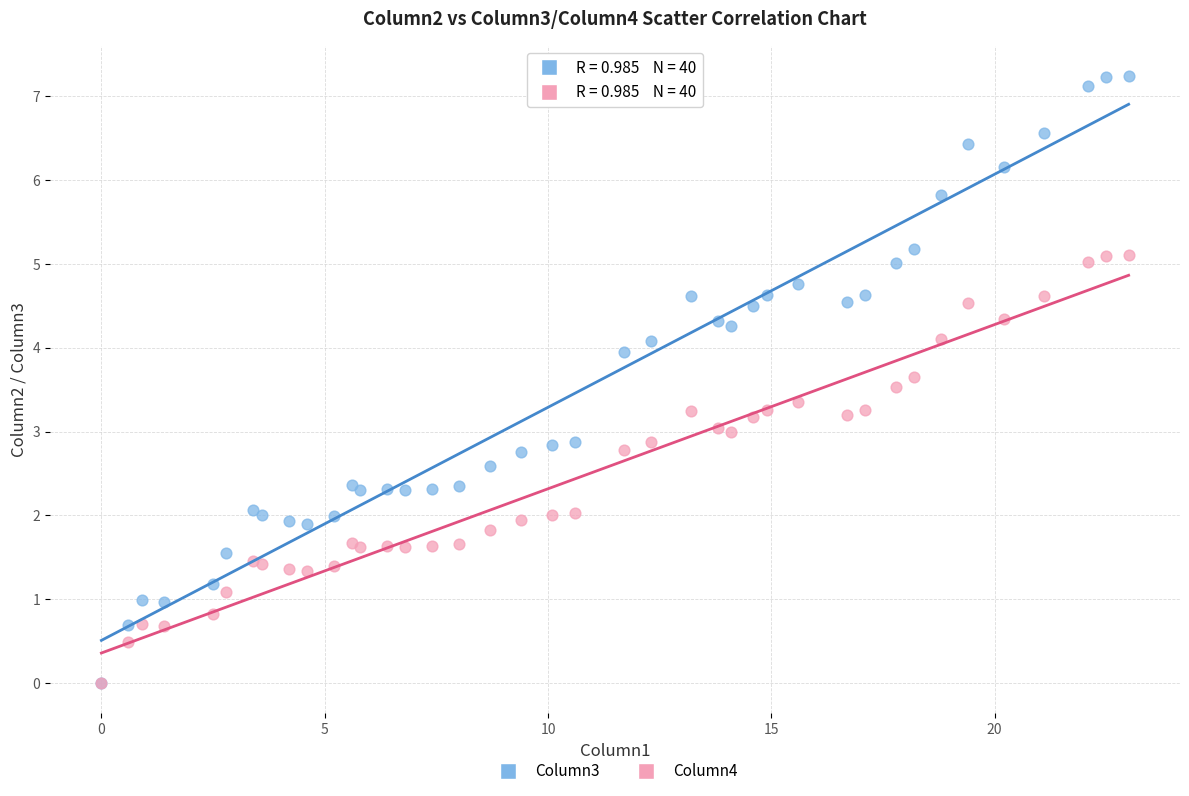

Which series contains the highest Y value?

Column3